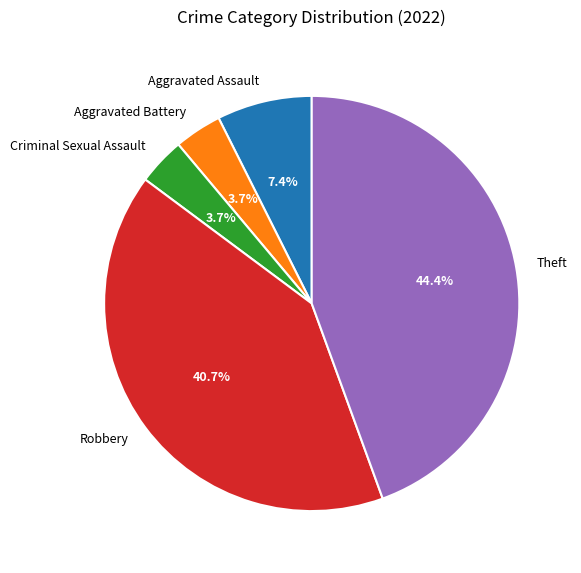

Which category has the biggest portion of the pie?

Theft